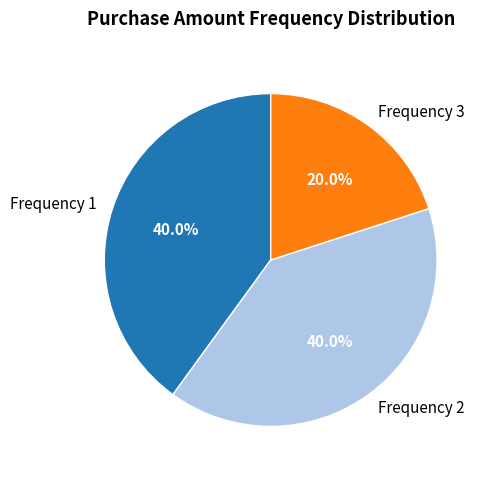

Which slice is the smallest?

Frequency 3